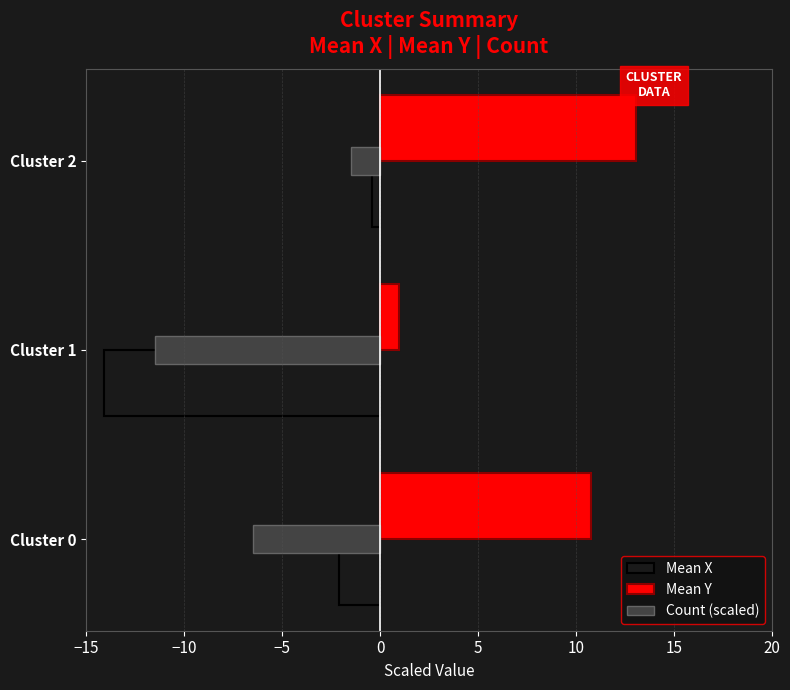

What is the approximate value of Mean Y at Cluster 0?

10.8